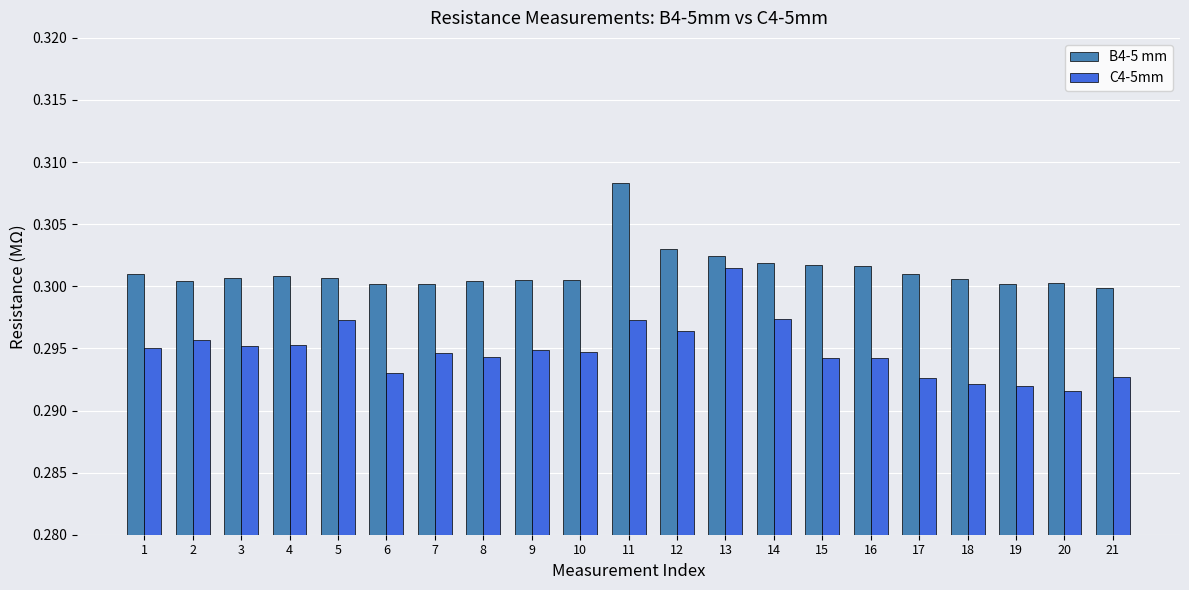

Count the B4-5 mm values in the range 0 to 1.

21